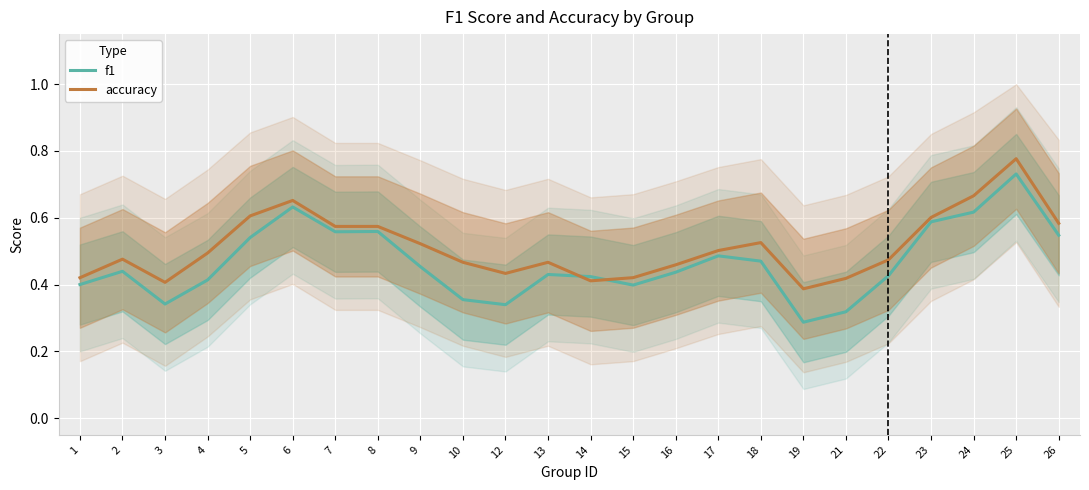

How many interior local peaks does the accuracy series have?

5